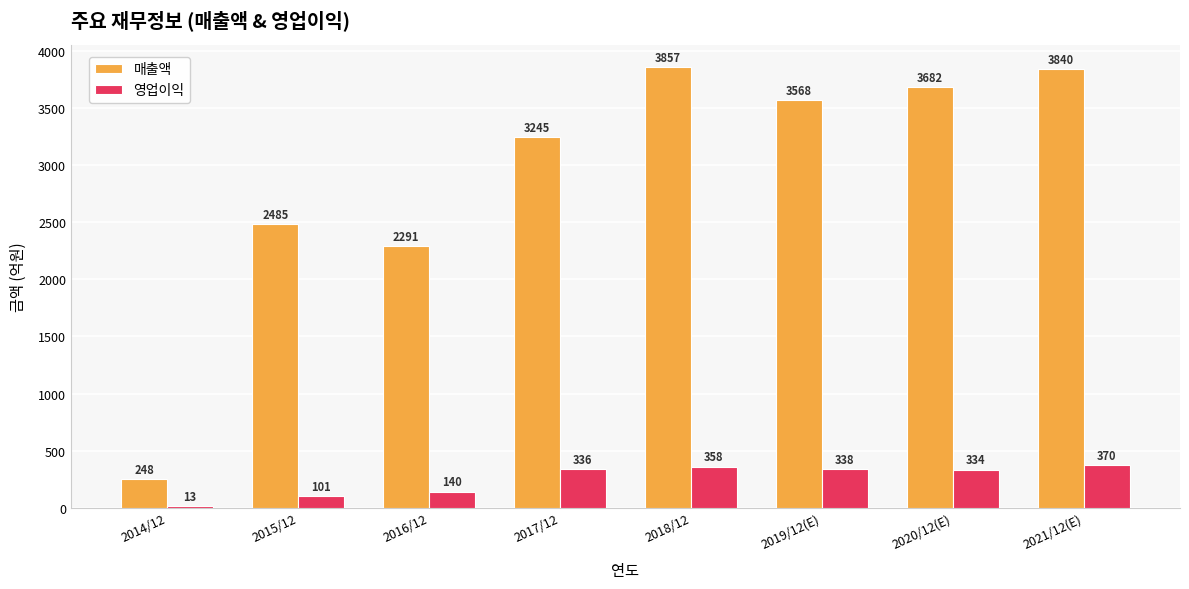

Which label corresponds to the smallest value in the chart?

2014/12